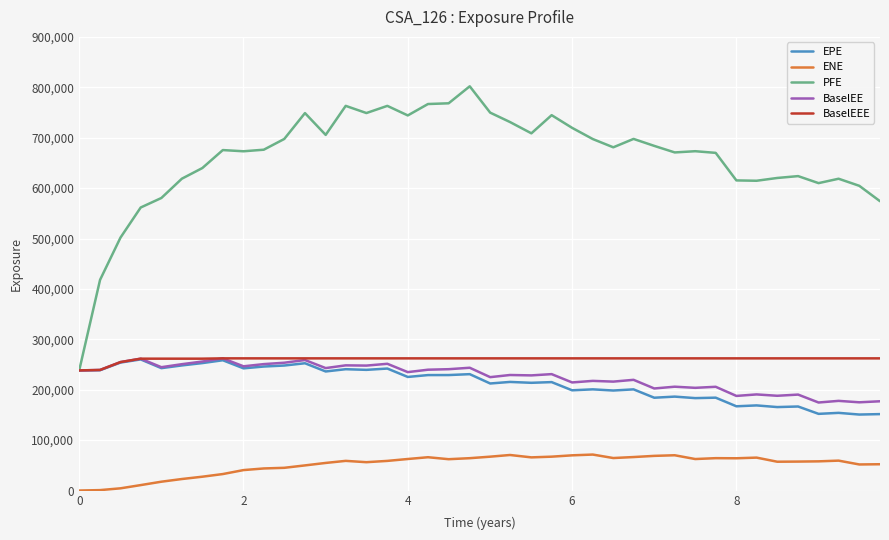

Which series has the widest spread of values?

PFE